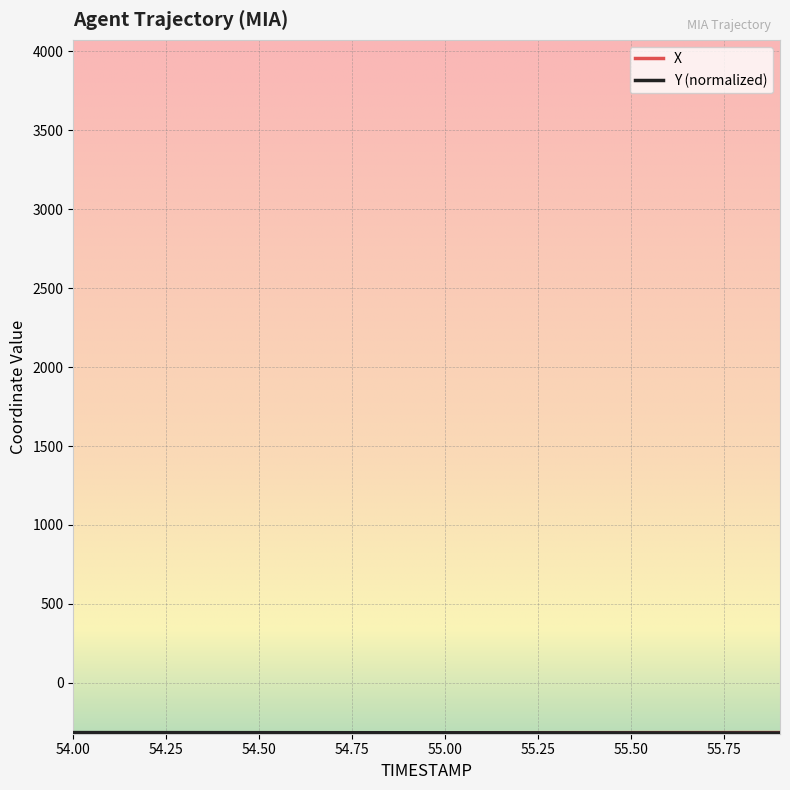

Reading left to right, transcribe all the data shown in this chart.

X: -317.5	-317.4	-317.3	-317.2	-317.1	-316.9	-316.8	-316.7	-316.6	-316.4	-316.3	-316.2	-316.1	-315.9	-315.8	-315.7	-315.6	-315.4	-315.3	-315.2
Y: -315.2	-315.3	-315.4	-315.6	-315.7	-315.8	-315.9	-316.0	-316.1	-316.3	-316.4	-316.5	-316.6	-316.7	-316.8	-317.0	-317.1	-317.2	-317.3	-317.5